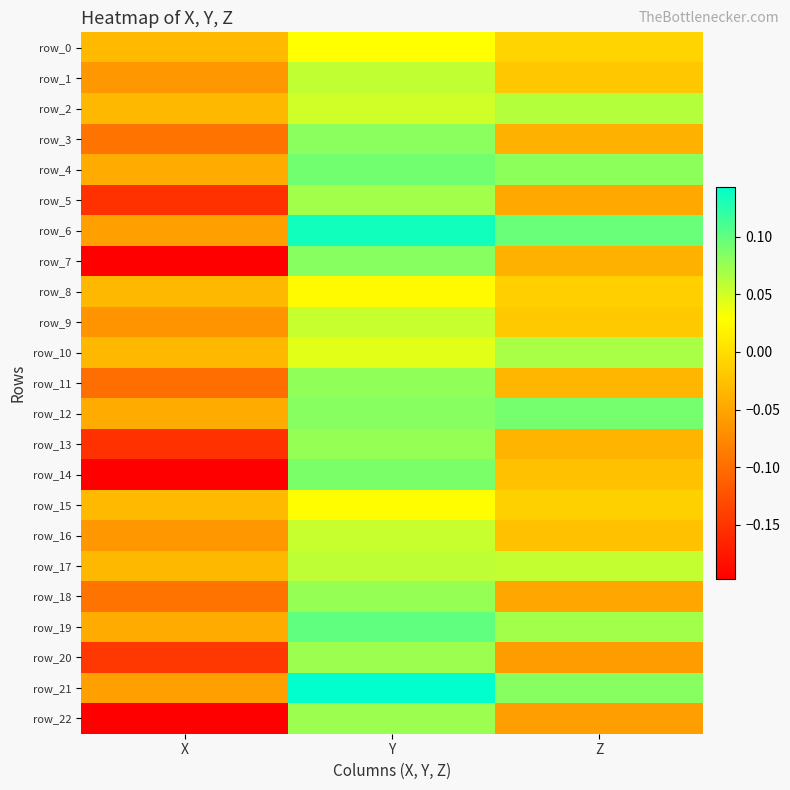

At which label is row_13 closest to 0?

Z